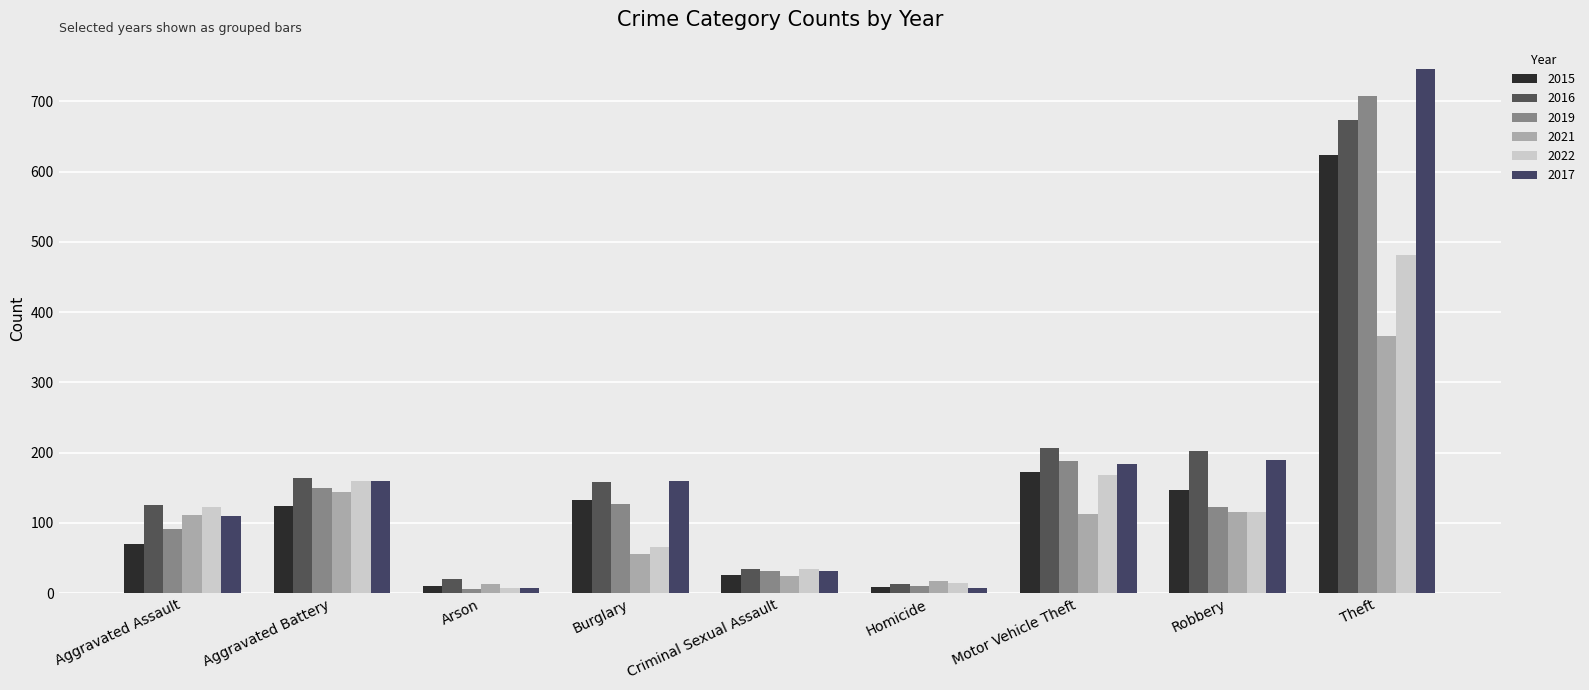

Is it true that 2021 equals 144 at Aggravated Battery?

True